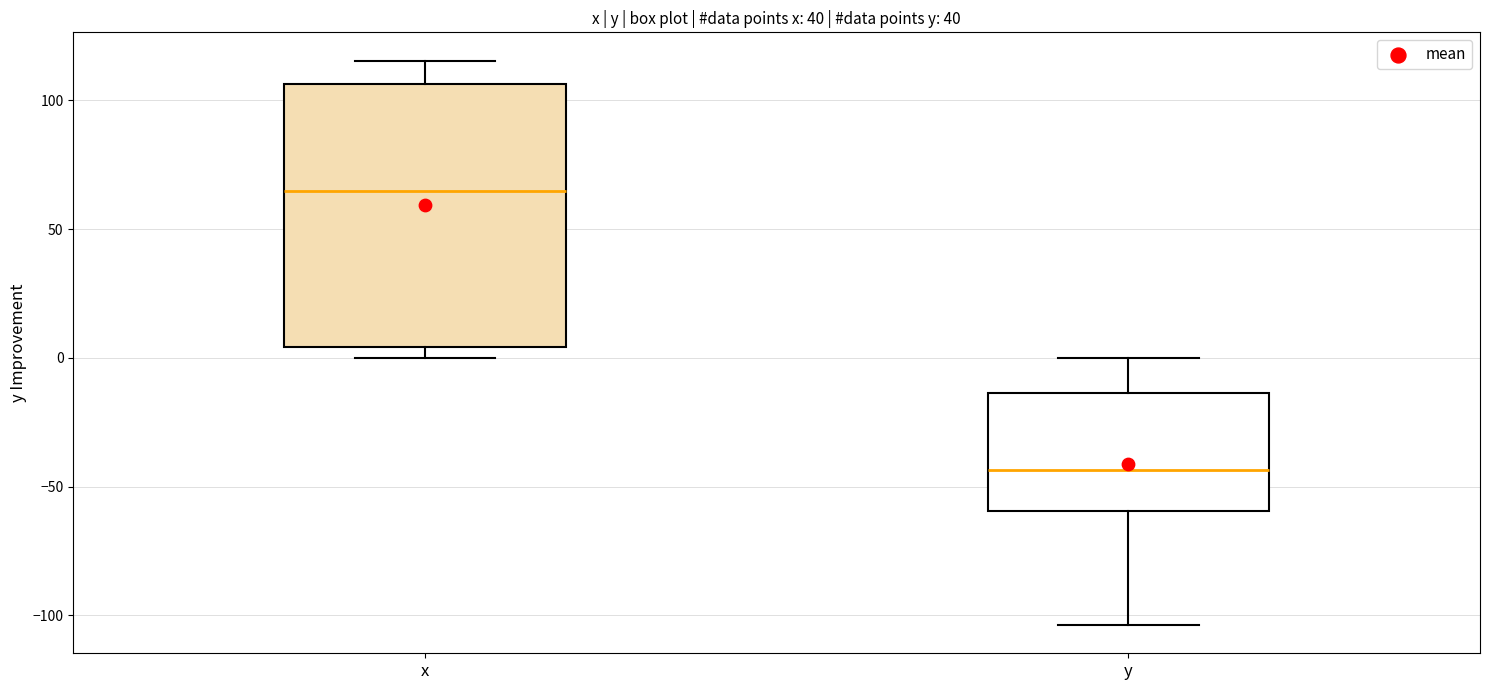

Which box is the tallest, from its lower edge to its upper edge?

x